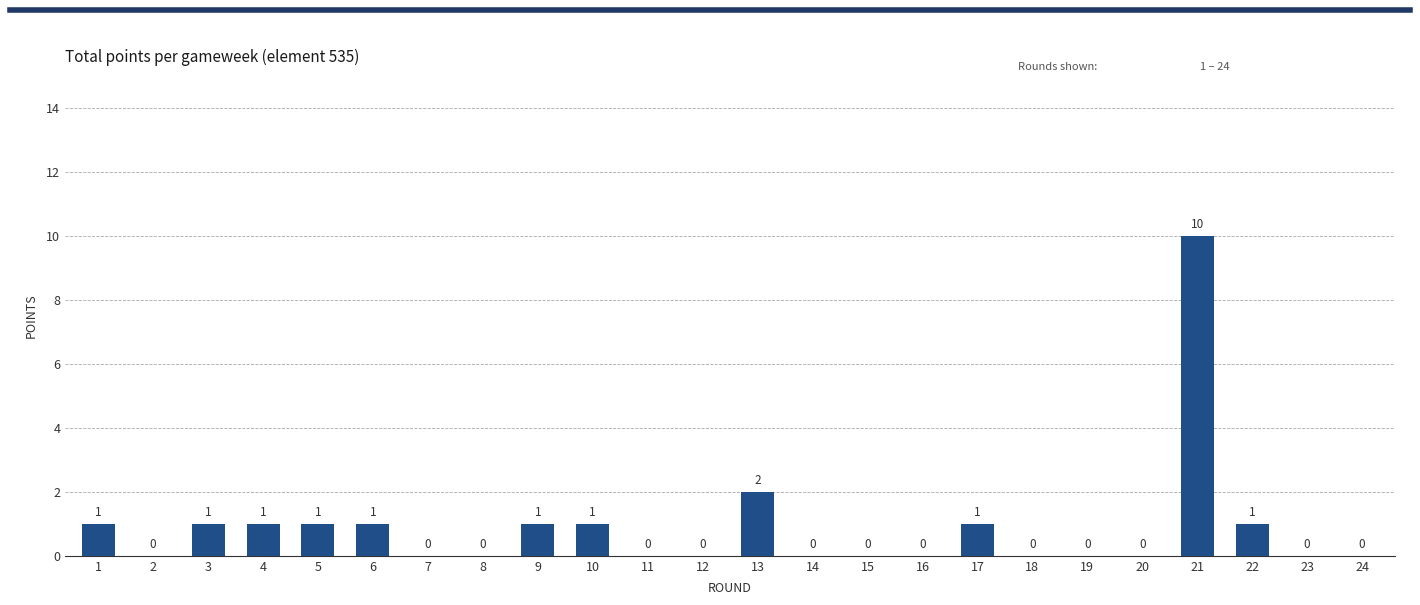

What is the difference between the maximum and minimum values?

10